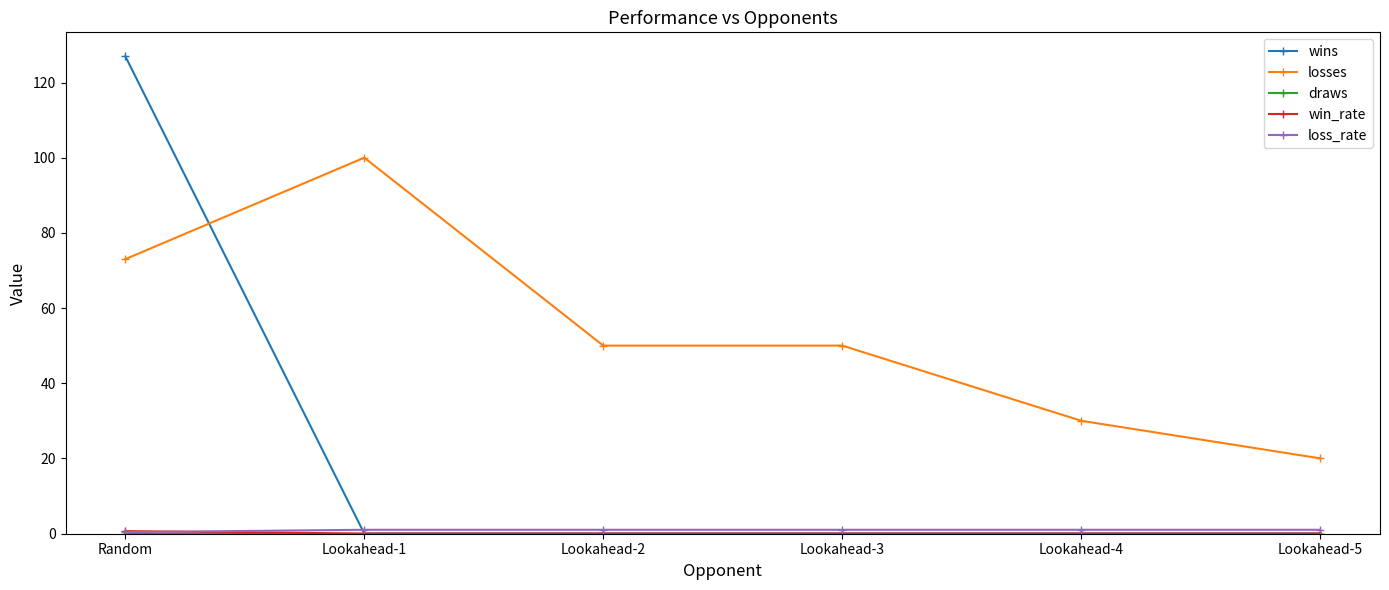

What is the maximum value shown in the chart?

127.0